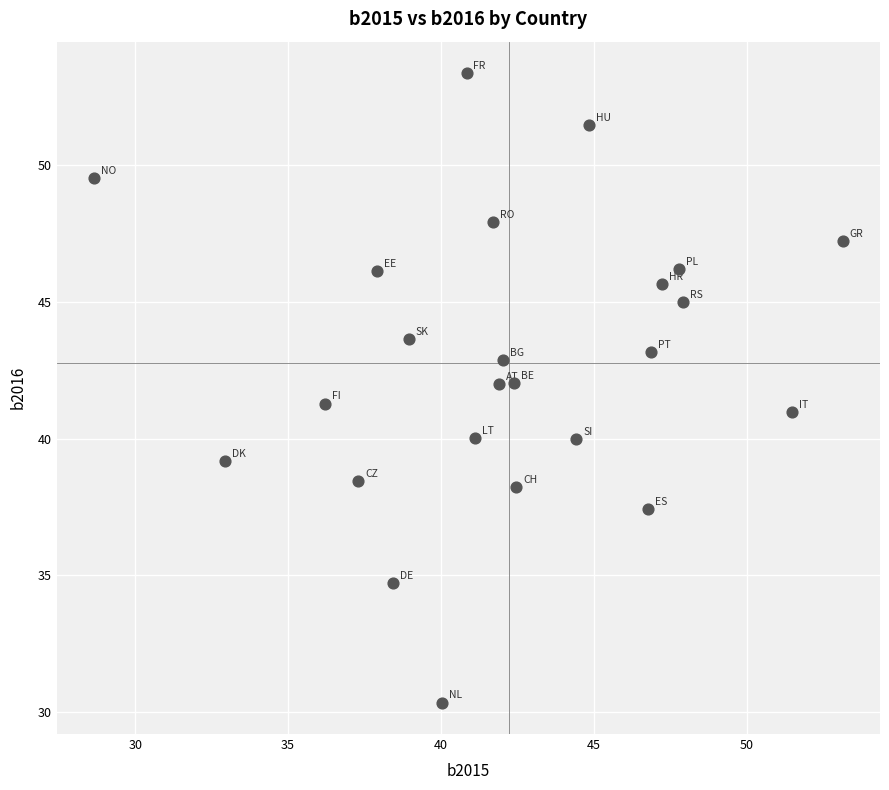

What is the range of Y values (max minus min)?

23.0